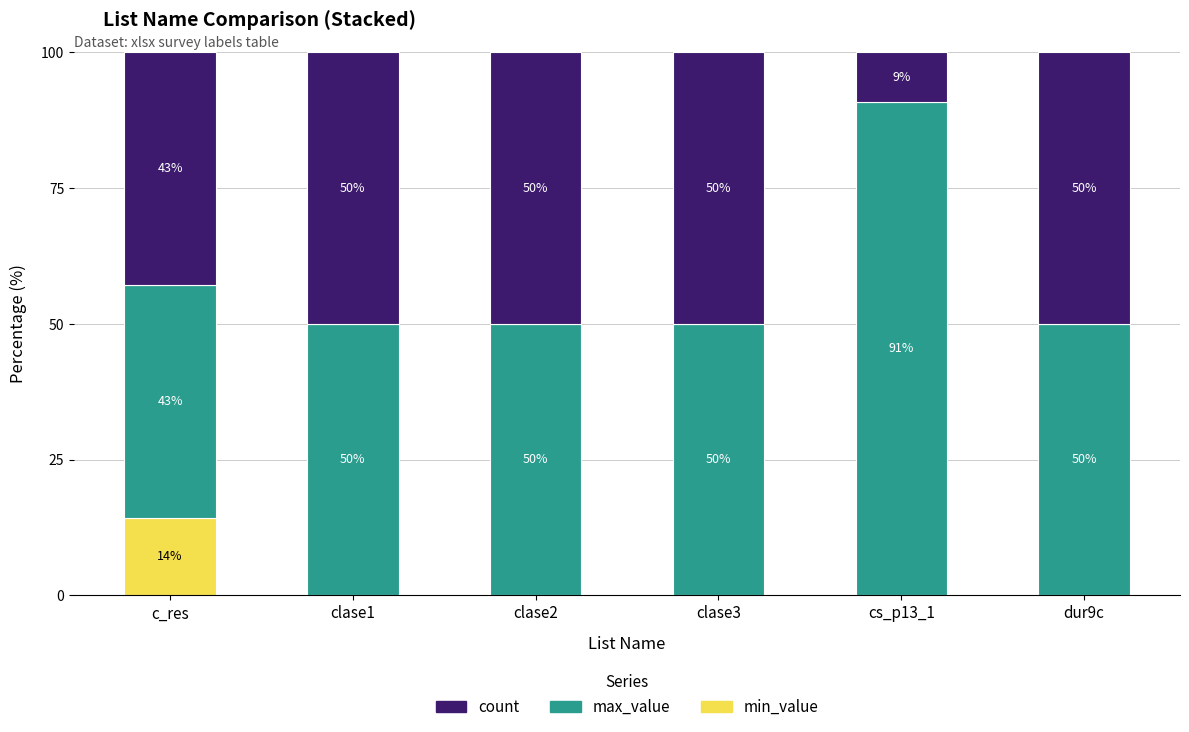

What is the total value across all series at clase3?

100.0